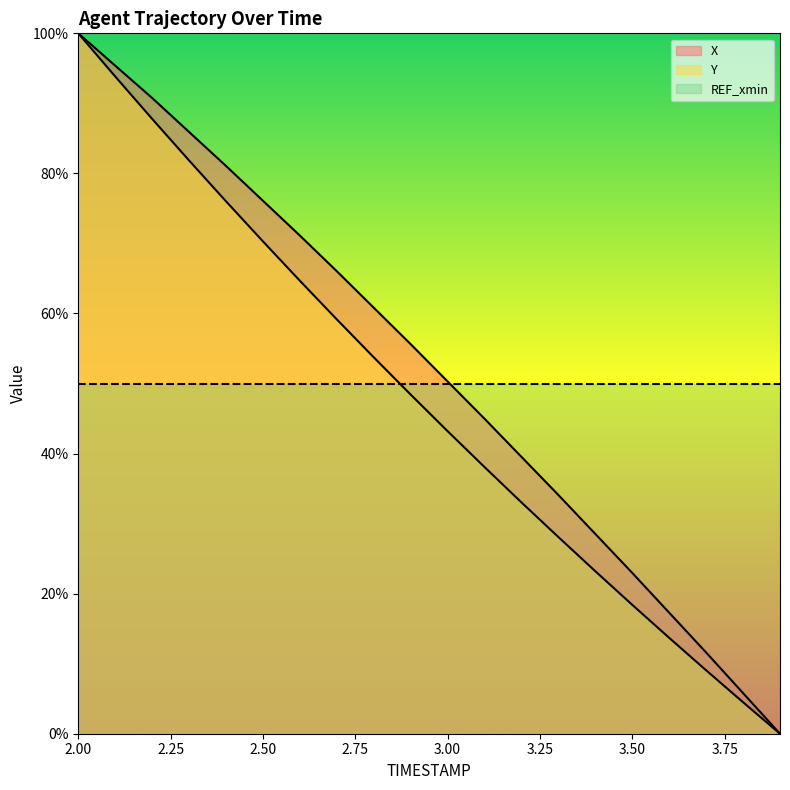

What is the maximum value for X?

100.0